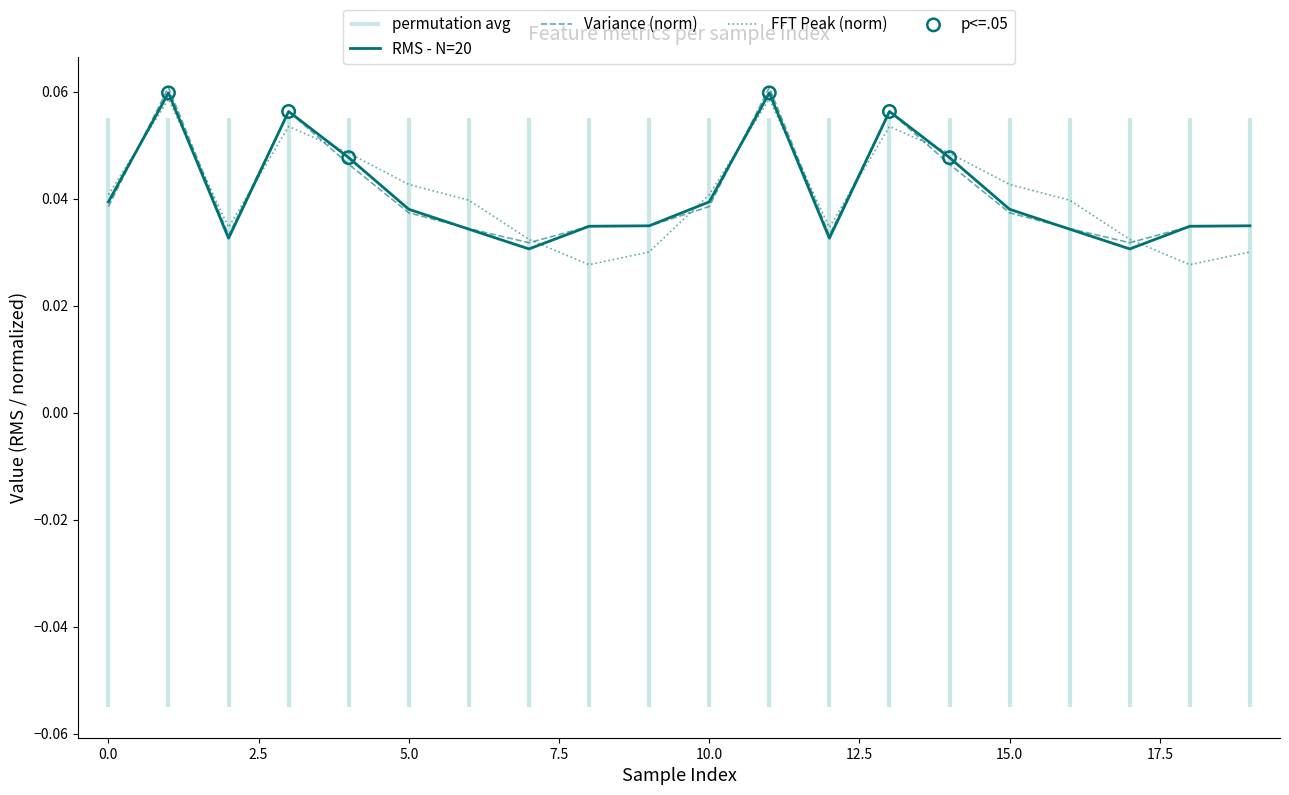

What is the total value across all series at 15?

0.1